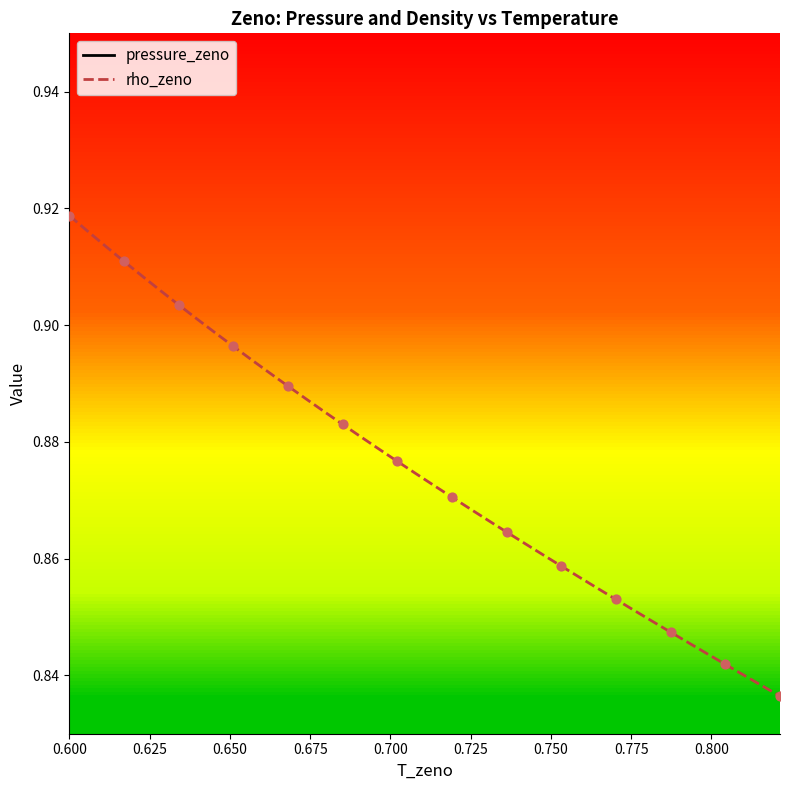

Which series contains the lowest Y value?

pressure_zeno